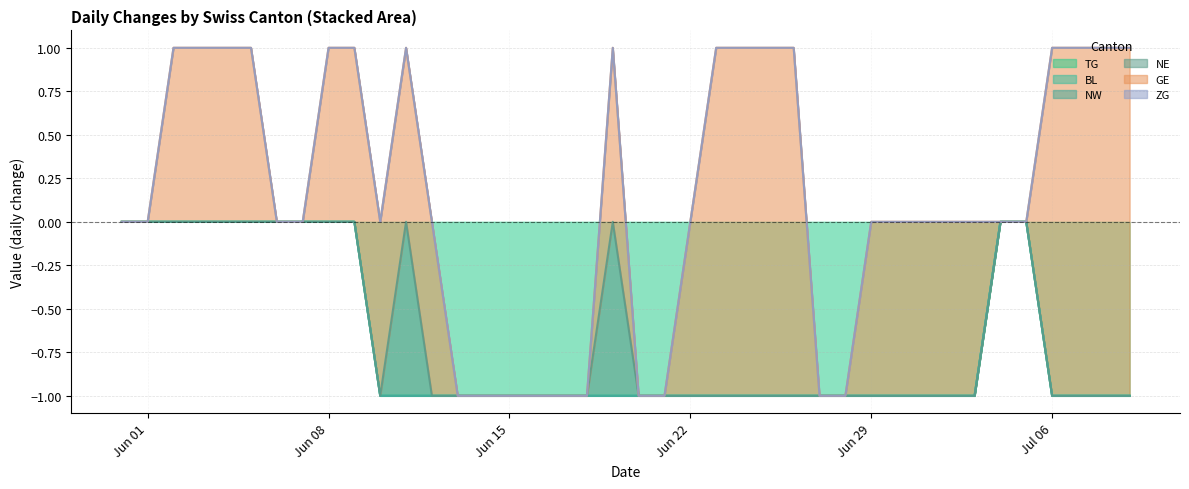

Reading left to right, transcribe all the data shown in this chart.

TG: 0=0	1=0	2=0	3=0	4=0	5=0	6=0	7=0	8=0	9=0	10=-1	11=-1	12=-1	13=-1	14=-1	15=-1	16=-1	17=-1	18=-1	19=-1	20=-1	21=-1	22=-1	23=-1	24=-1	25=-1	26=-1	27=-1	28=-1	29=-1	30=-1	31=-1	32=-1	33=-1	34=0	35=0	36=-1	37=-1	38=-1	39=-1
BL: 0=0	1=0	2=0	3=0	4=0	5=0	6=0	7=0	8=0	9=0	10=0	11=0	12=0	13=0	14=0	15=0	16=0	17=0	18=0	19=0	20=0	21=0	22=0	23=0	24=0	25=0	26=0	27=0	28=0	29=0	30=0	31=0	32=0	33=0	34=0	35=0	36=0	37=0	38=0	39=0
NW: 0=0	1=0	2=0	3=0	4=0	5=0	6=0	7=0	8=0	9=0	10=0	11=0	12=0	13=0	14=0	15=0	16=0	17=0	18=0	19=0	20=0	21=0	22=0	23=0	24=0	25=0	26=0	27=0	28=0	29=0	30=0	31=0	32=0	33=0	34=0	35=0	36=0	37=0	38=0	39=0
NE: 0=0	1=0	2=0	3=0	4=0	5=0	6=0	7=0	8=0	9=0	10=0	11=1	12=0	13=0	14=0	15=0	16=0	17=0	18=0	19=1	20=0	21=0	22=0	23=0	24=0	25=0	26=0	27=0	28=0	29=0	30=0	31=0	32=0	33=0	34=0	35=0	36=0	37=0	38=0	39=0
GE: 0=0	1=0	2=1	3=1	4=1	5=1	6=0	7=0	8=1	9=1	10=1	11=1	12=1	13=0	14=0	15=0	16=0	17=0	18=0	19=1	20=0	21=0	22=1	23=2	24=2	25=2	26=2	27=0	28=0	29=1	30=1	31=1	32=1	33=1	34=0	35=0	36=2	37=2	38=2	39=2
ZG: 0=0	1=0	2=0	3=0	4=0	5=0	6=0	7=0	8=0	9=0	10=0	11=0	12=0	13=0	14=0	15=0	16=0	17=0	18=0	19=0	20=0	21=0	22=0	23=0	24=0	25=0	26=0	27=0	28=0	29=0	30=0	31=0	32=0	33=0	34=0	35=0	36=0	37=0	38=0	39=0